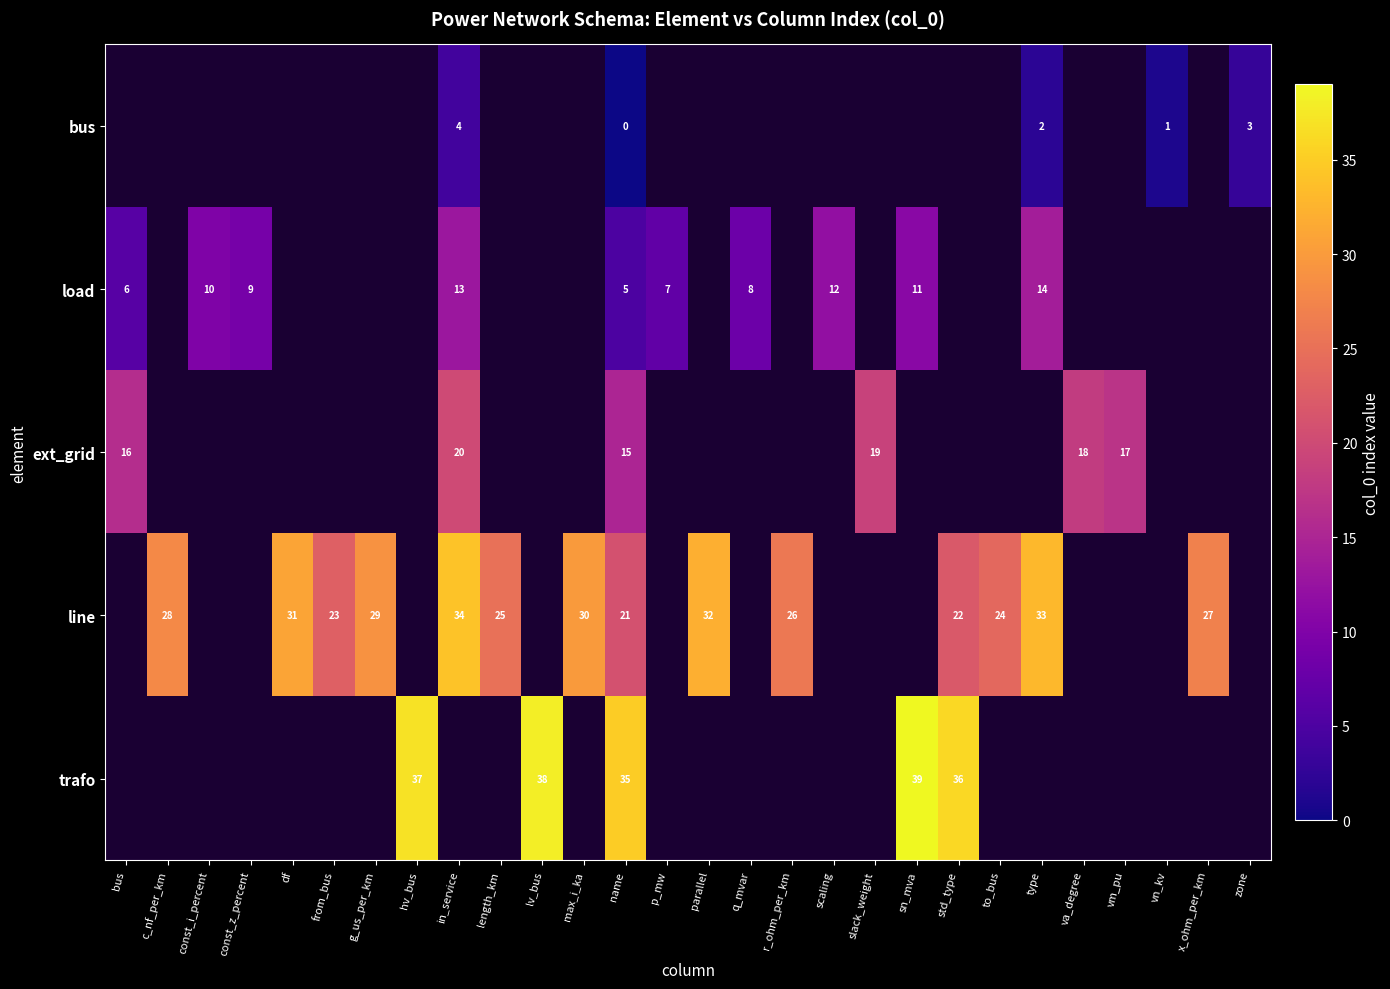

Which label corresponds to the largest value in the chart?

sn_mva